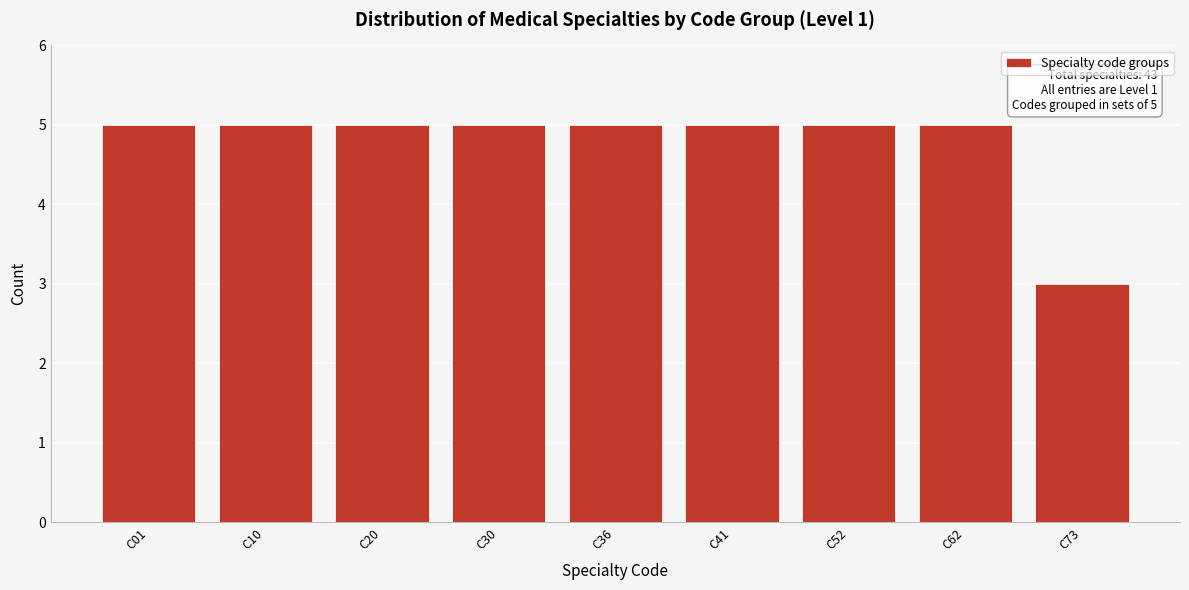

Reading left to right, transcribe all the data shown in this chart.

C01=5	C10=5	C20=5	C30=5	C36=5	C41=5	C52=5	C62=5	C73=3